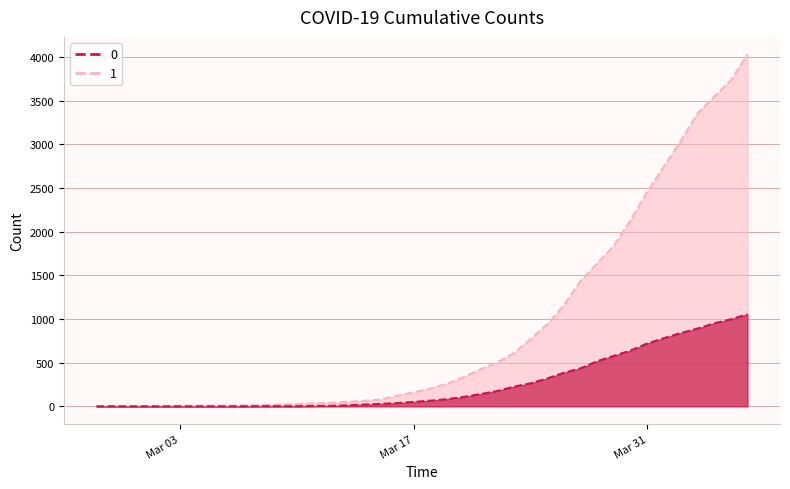

Where is 0 nearest to the value 527?

2020-03-28